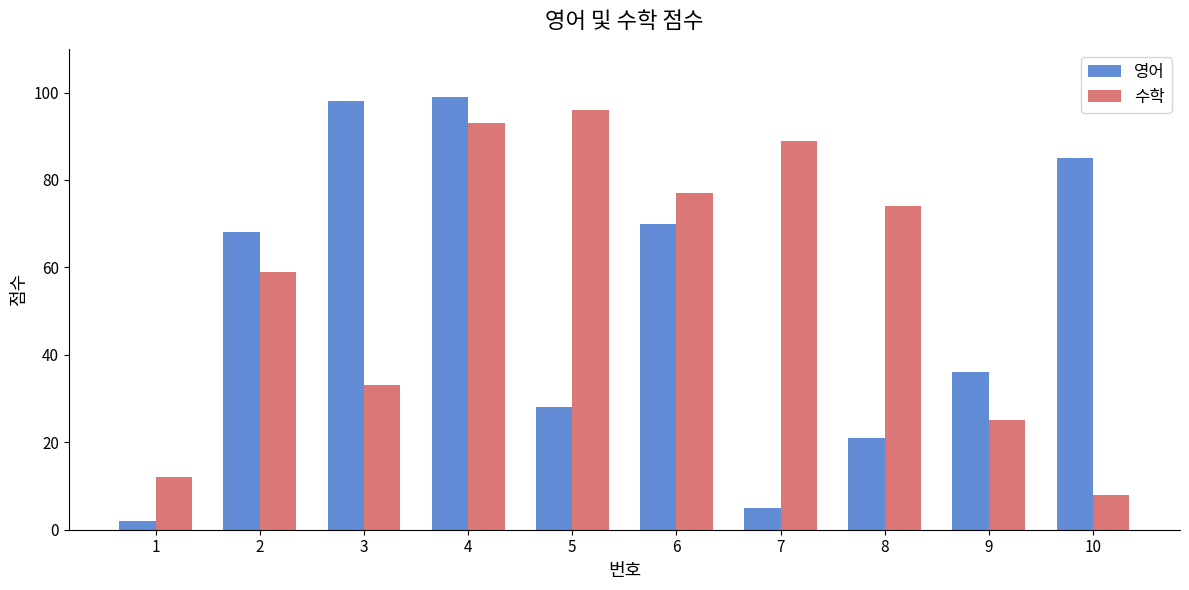

True or false: 영어 has a value of 157 at 3.

False